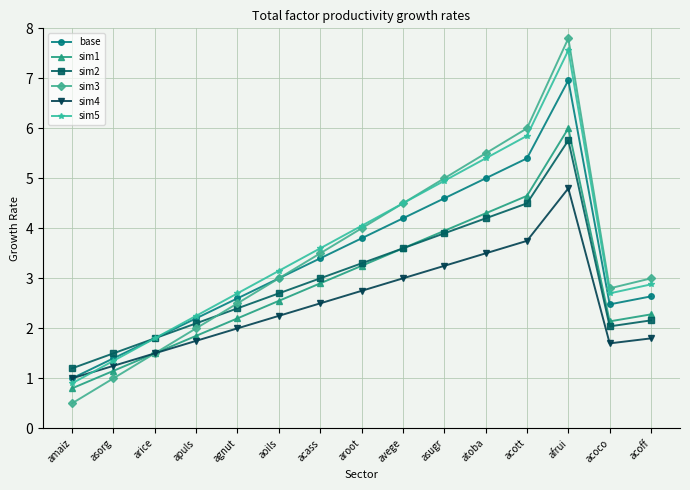

At which label does sim1 reach its minimum?

amaiz